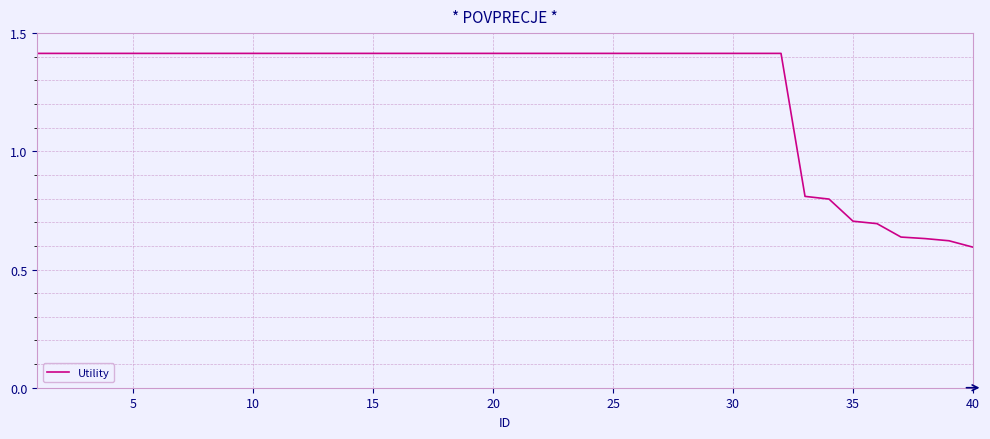

What is the greatest value displayed?

1.4